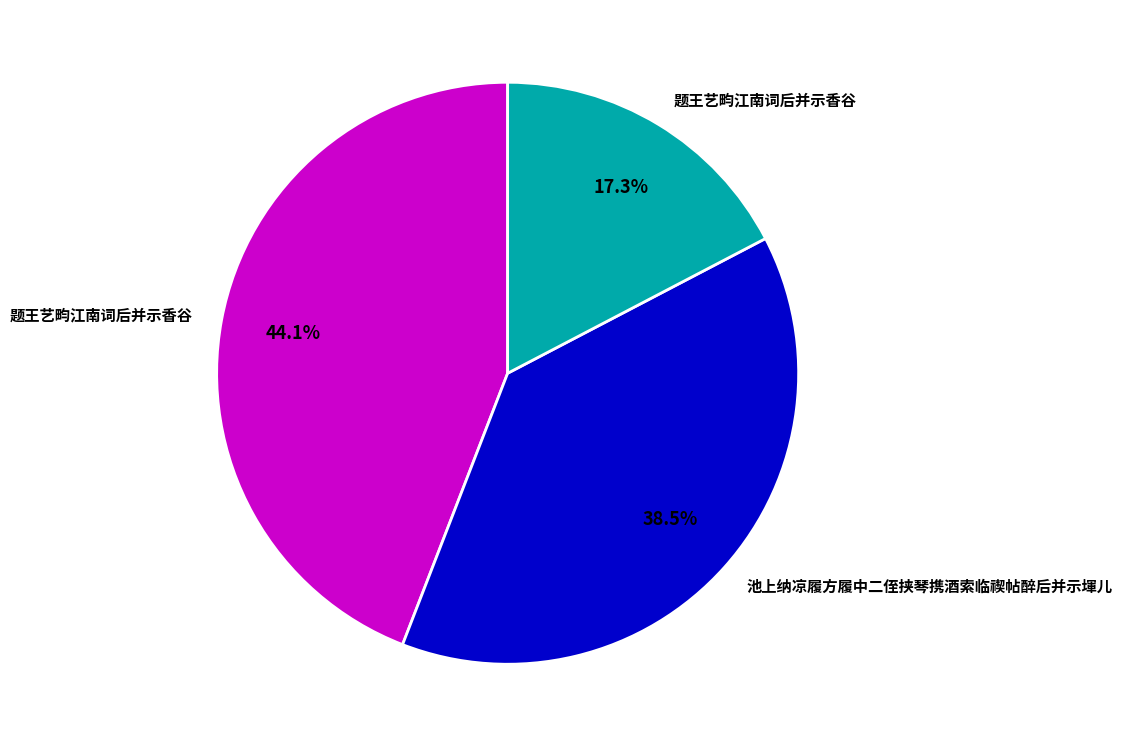

Is there a majority slice in this chart?

No